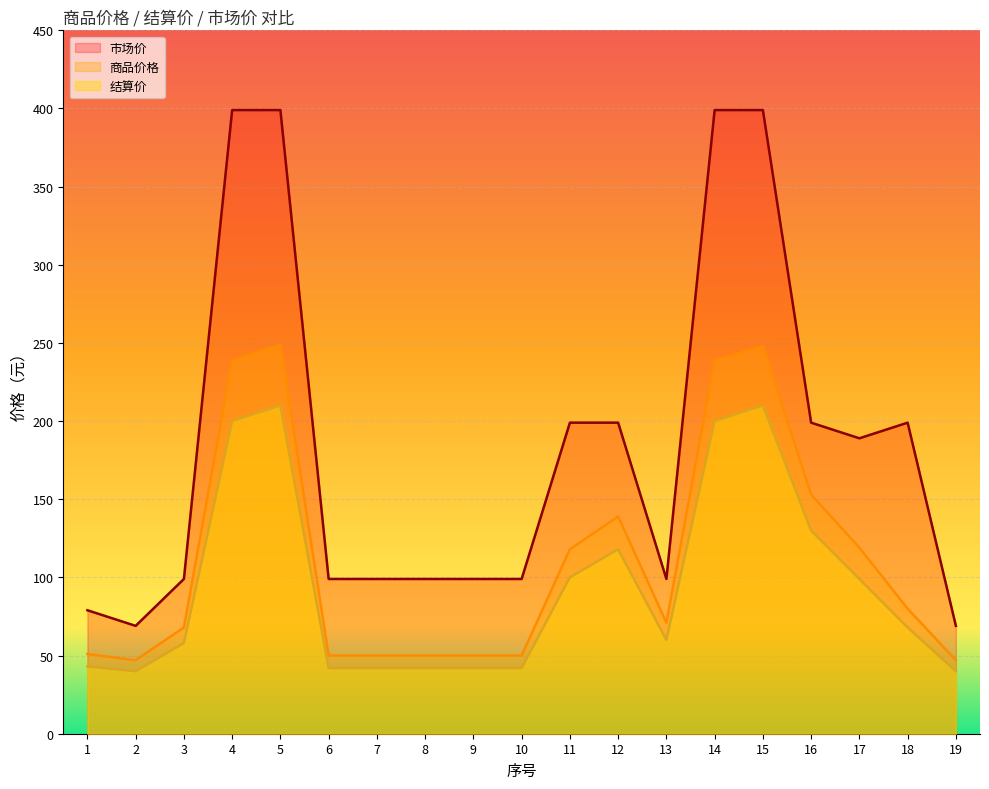

Where is the first local maximum for 市场价?

18